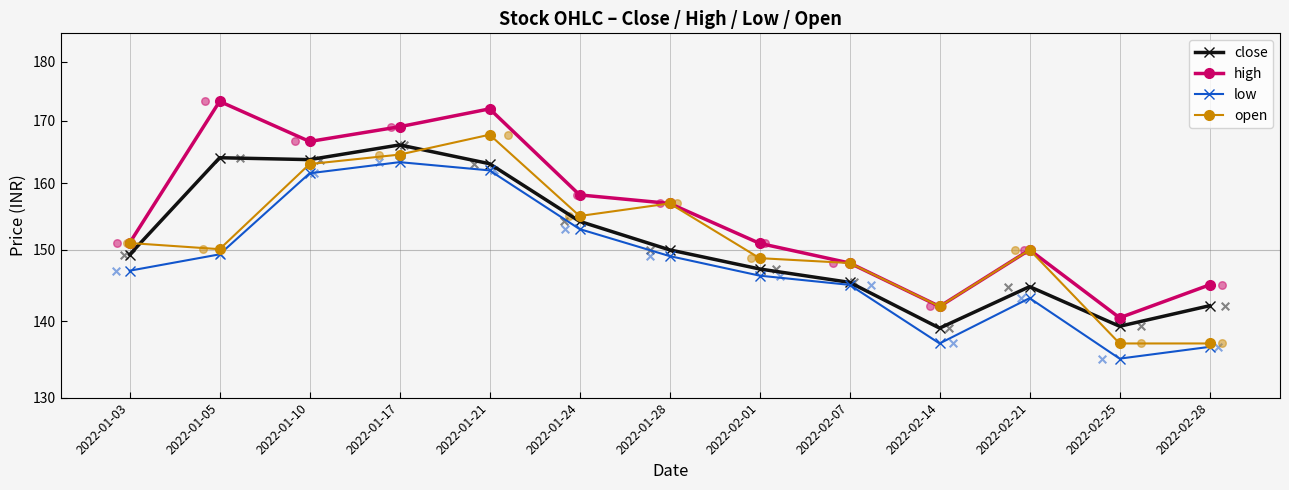

What are all the series names shown in the legend?

close, high, low, open